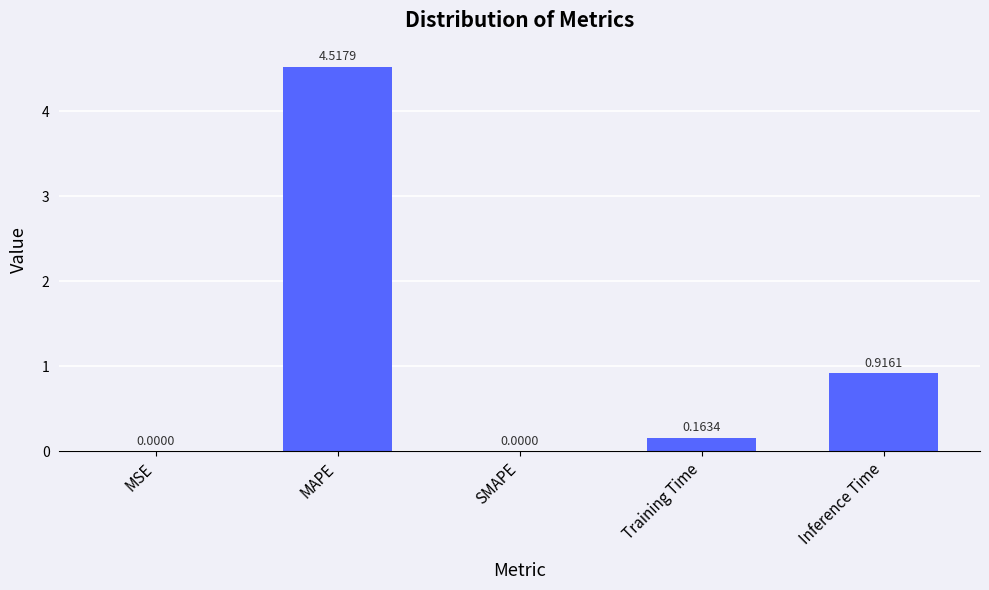

What is the sum of the values at Inference Time and Training Time?

1.1